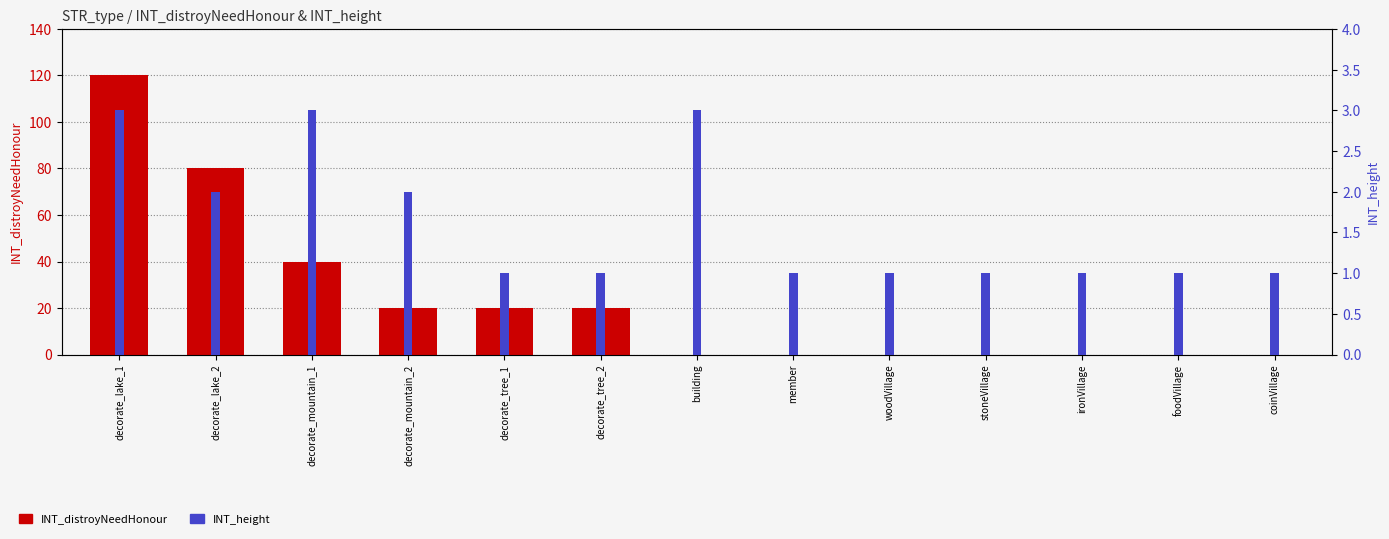

Between foodVillage and decorate_mountain_2, which is larger?

decorate_mountain_2